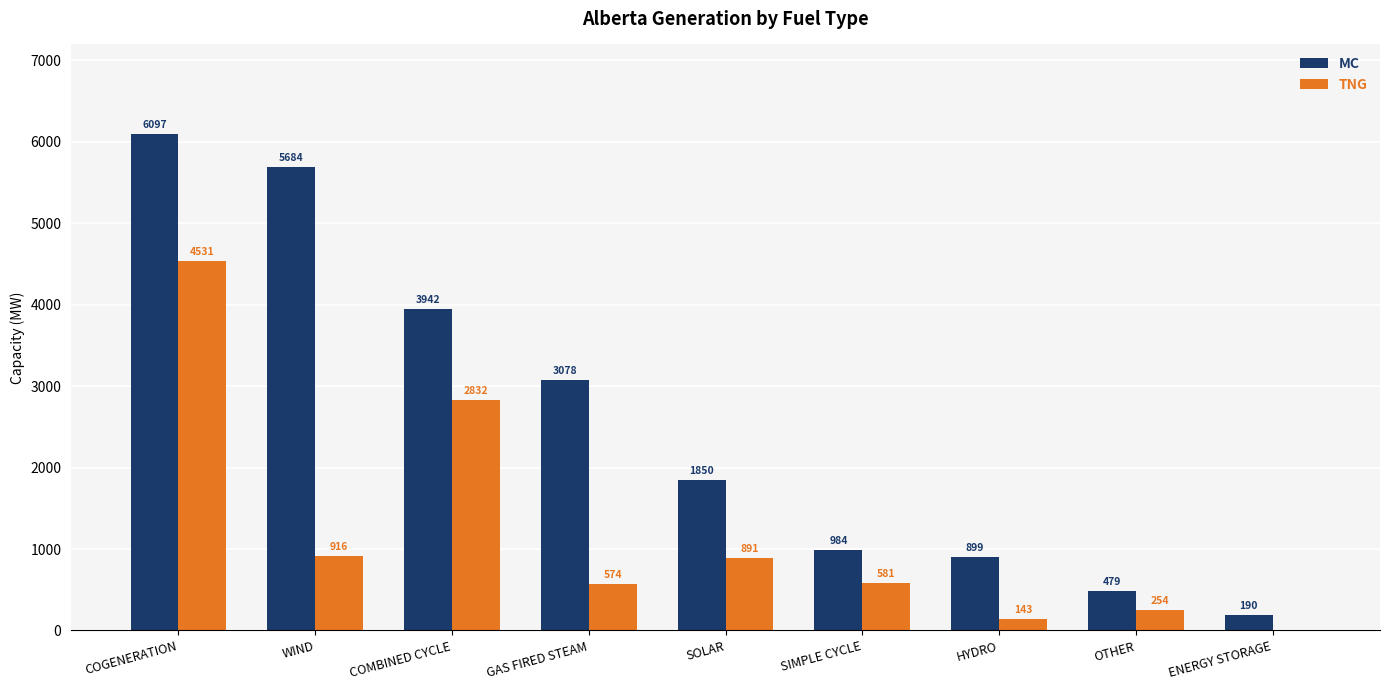

Which series changed the most between WIND and ENERGY STORAGE?

MC